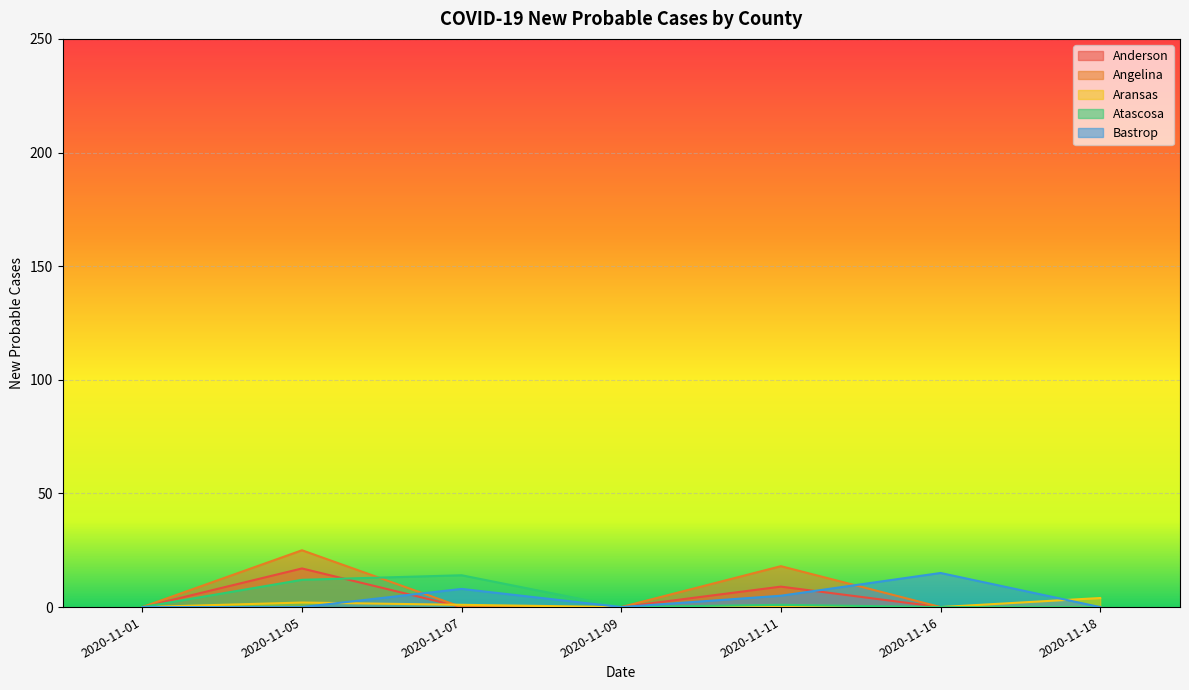

How many Aransas values are between 0 and 2?

6